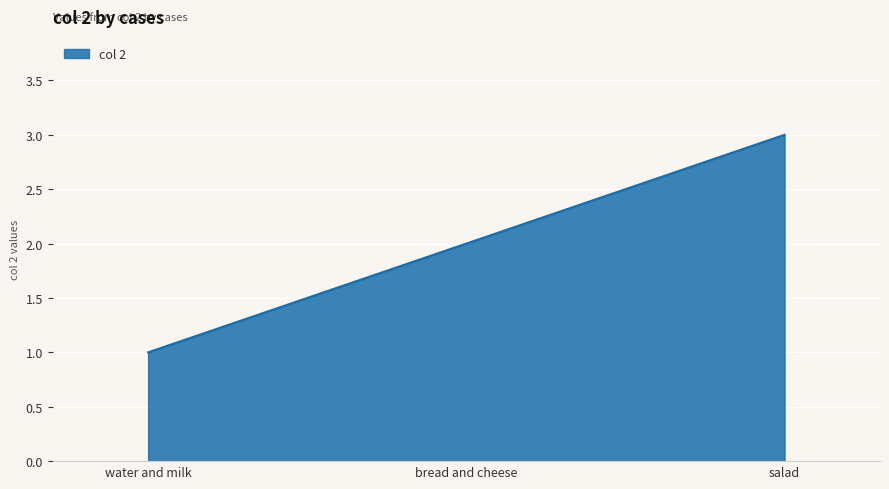

The chart shows a value of 1 at bread and cheese. True or false?

False